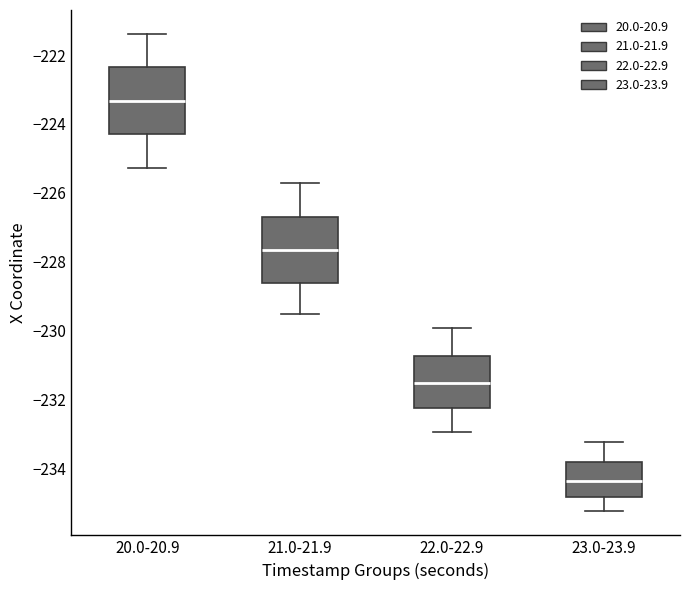

Where is the upper edge of the box for 22.0-22.9 on the y-axis? The values are not printed on the chart, so give them approximately, as read against the axis.

-230.8